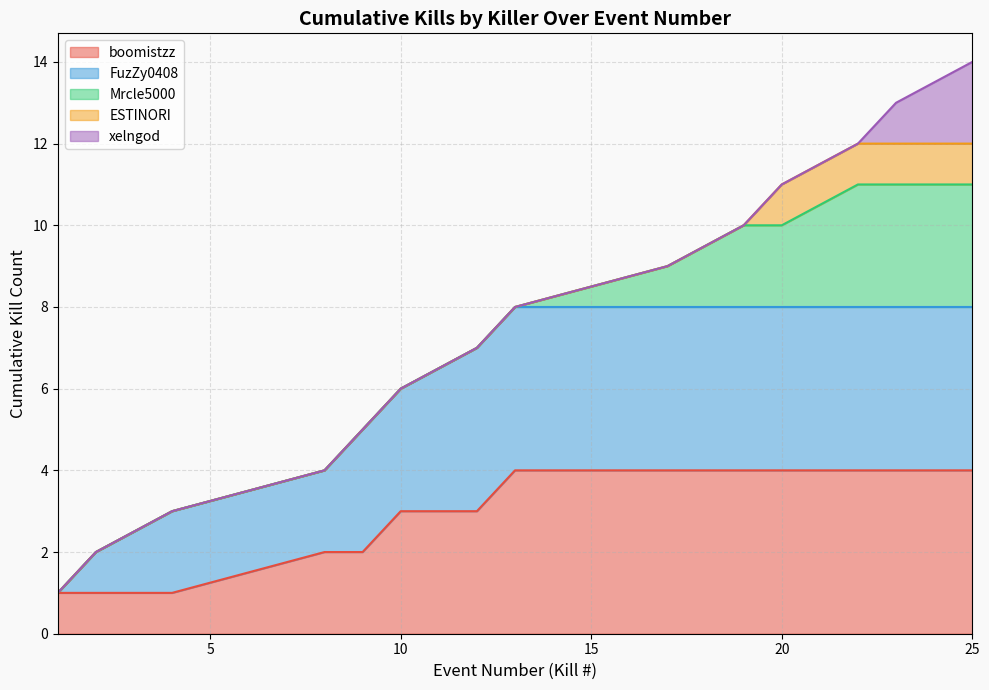

Where does the data first go above 8?

17